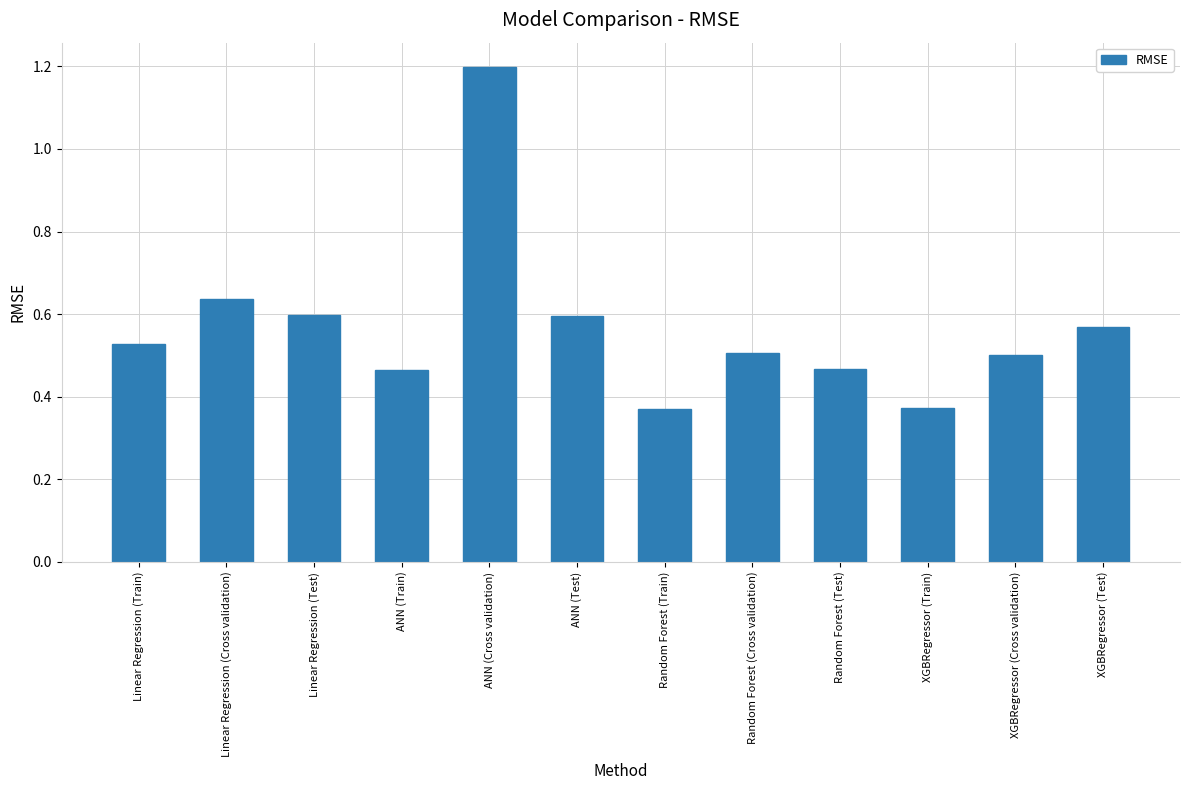

What is the label of the 8th bar from the right?

ANN (Cross validation)